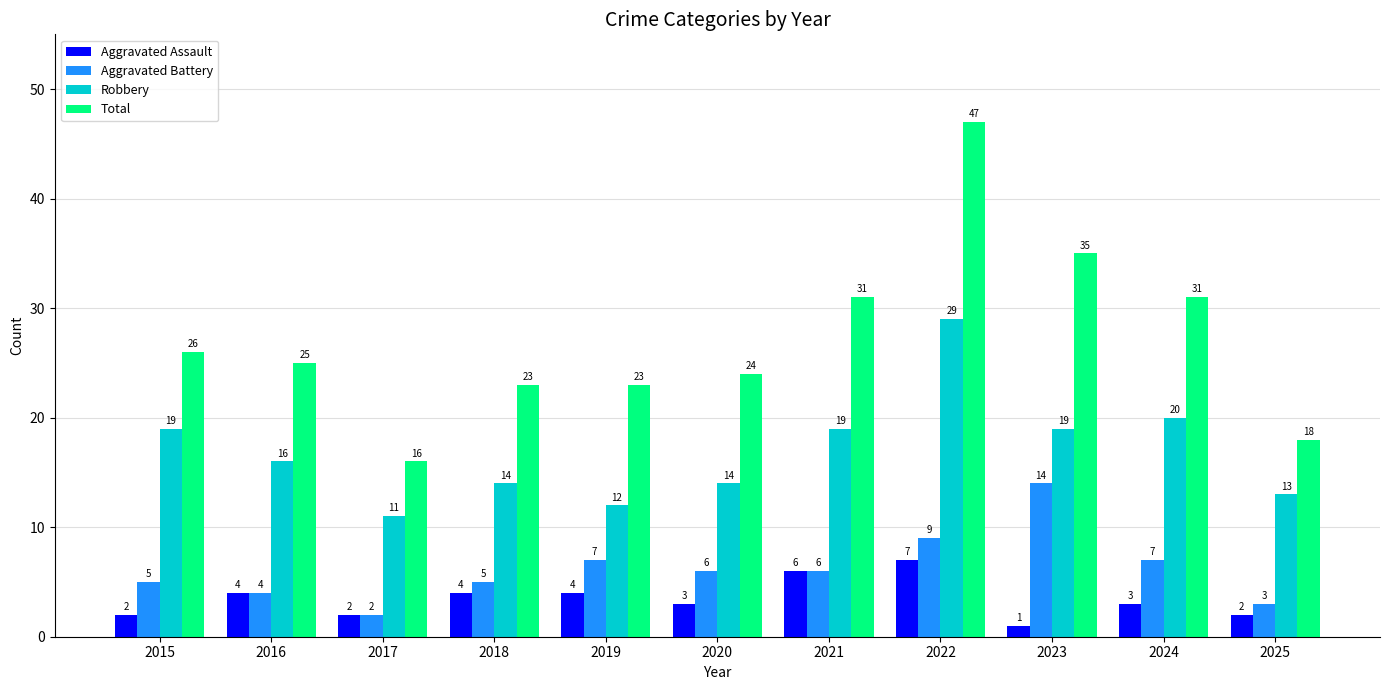

At which label does Robbery reach its minimum?

2017